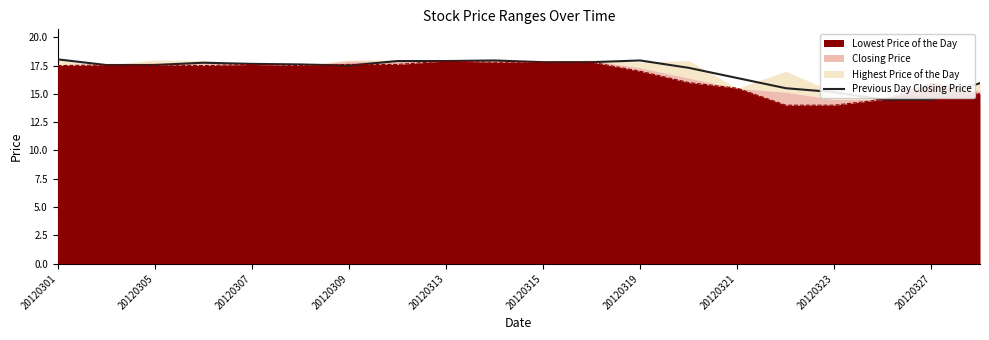

Where is the data nearest to the value 16?

19